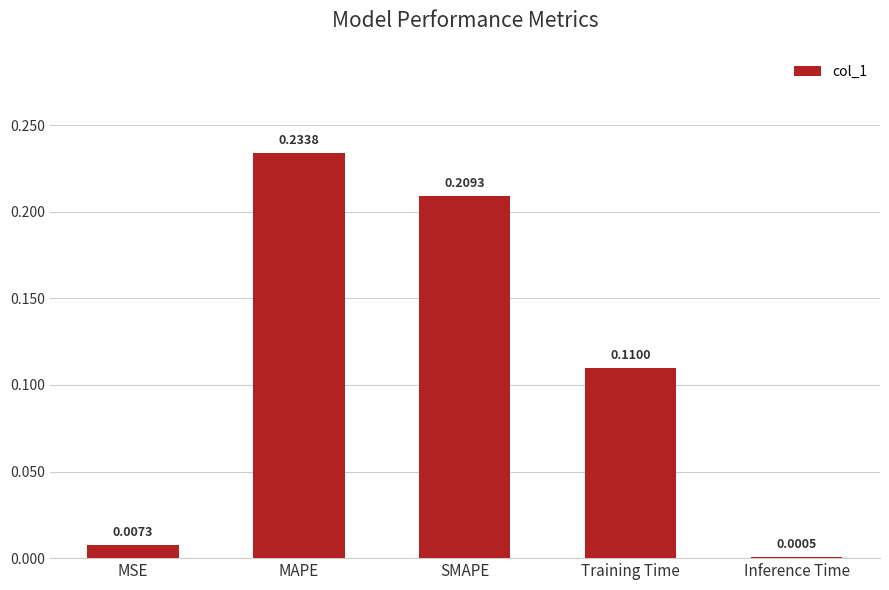

Are the bars horizontal?

No